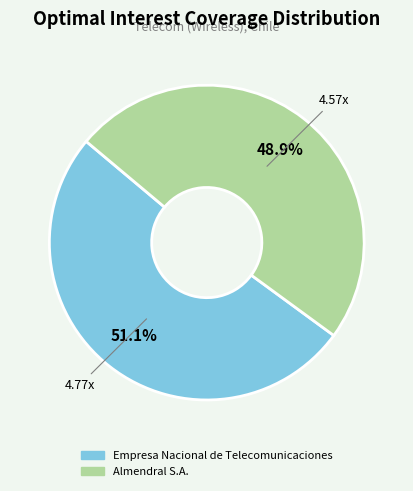

Is there a majority slice in this chart?

Yes